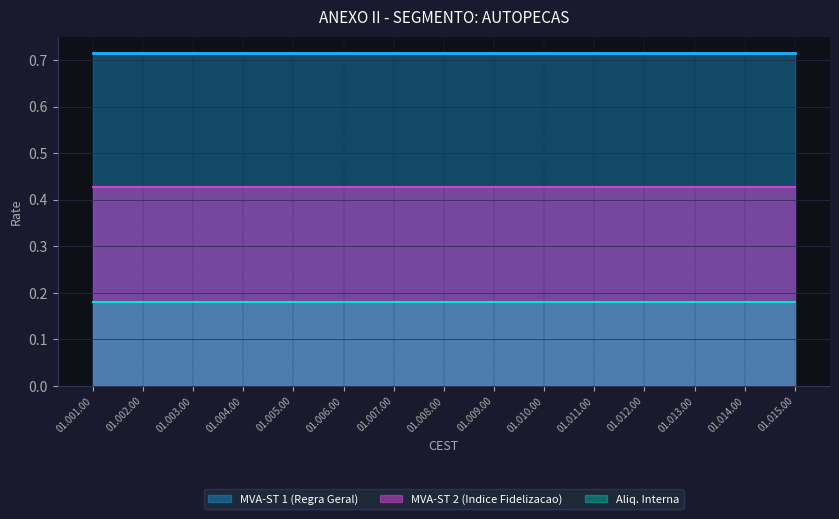

What is the sum of the Aliq. Interna values at 01.005.00 and 01.001.00?

0.4